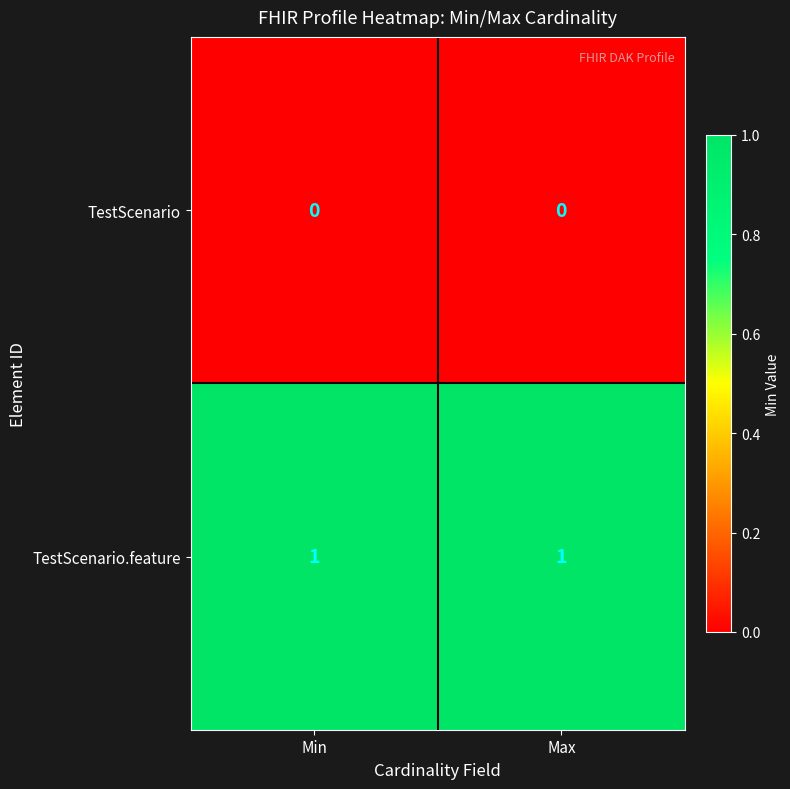

At Max, list the series in order from largest to smallest.

TestScenario.feature, TestScenario